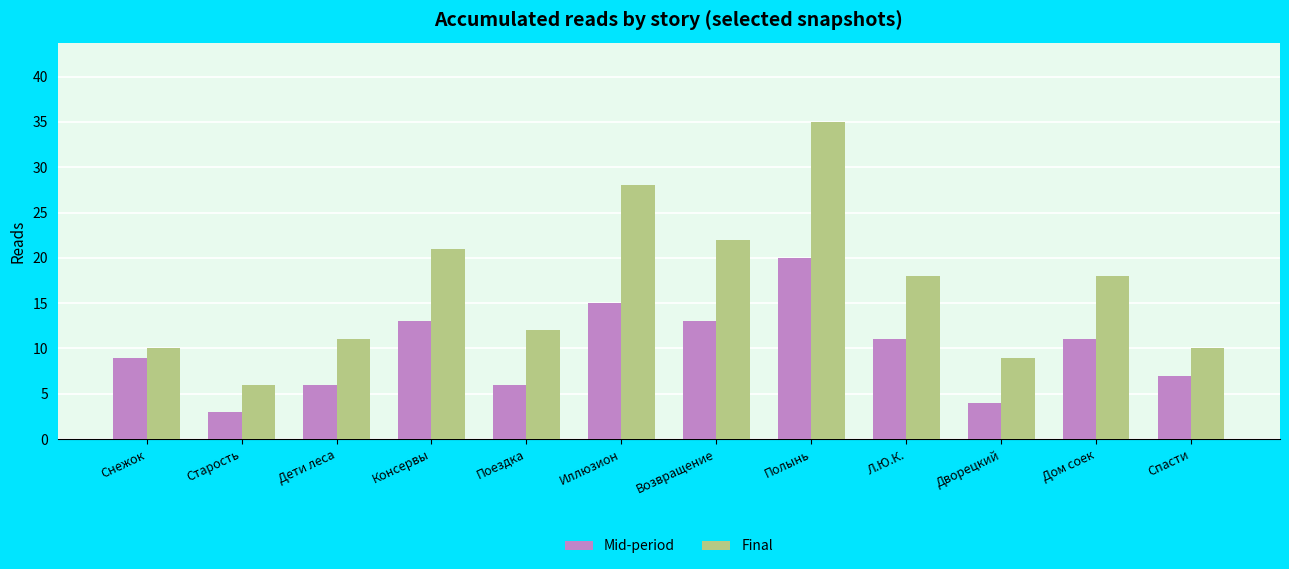

Reading left to right, what are all the values shown in this chart?

Mid-period: 9	3	6	13	6	15	13	20	11	4	11	7
Final: 10	6	11	21	12	28	22	35	18	9	18	10